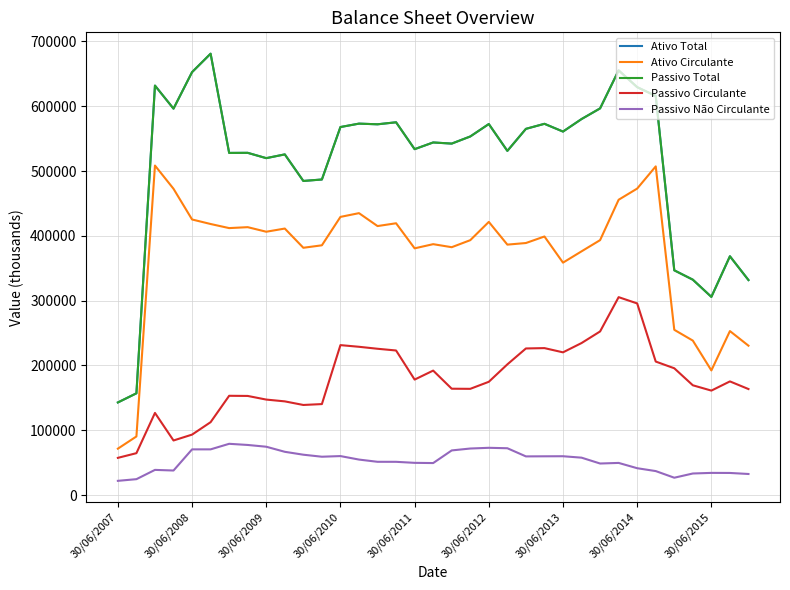

Does the chart have visible grid lines?

Yes